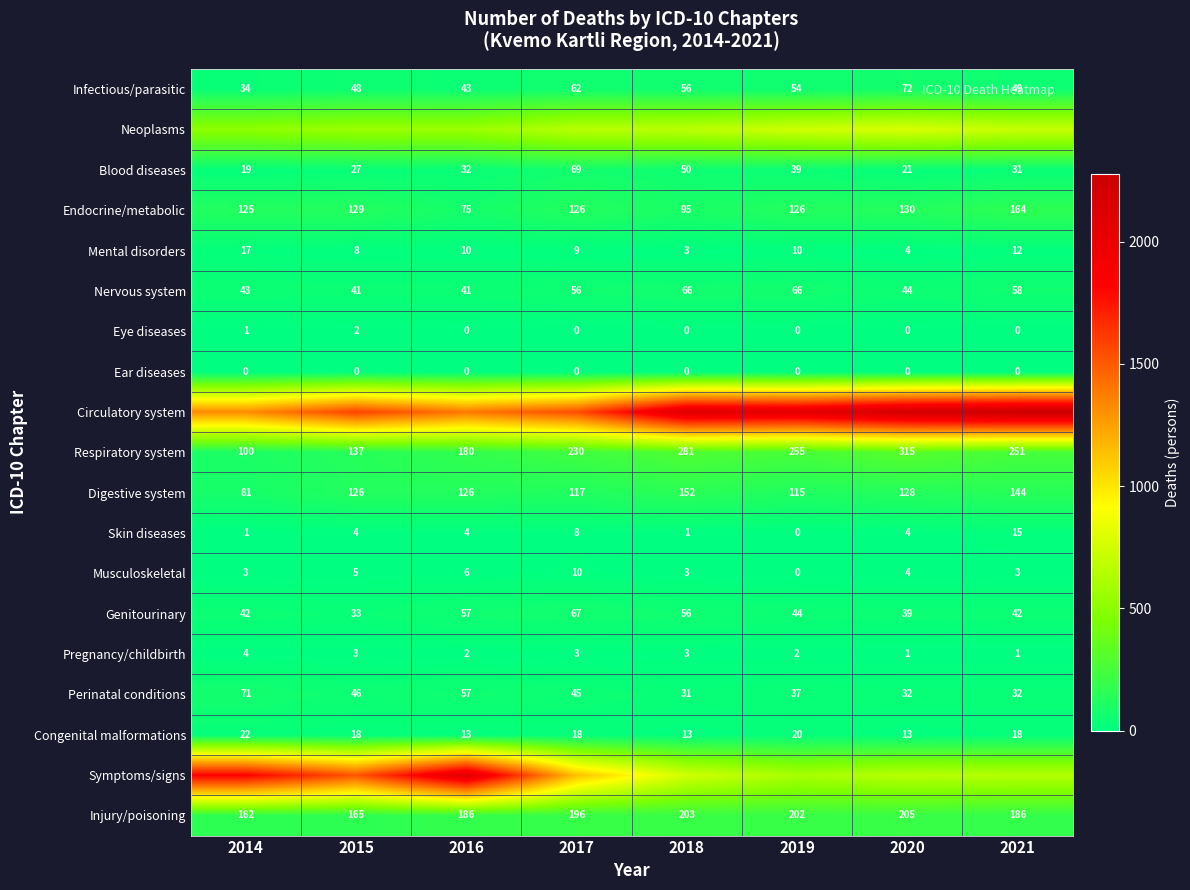

Is the value of Respiratory system at 2016 greater than the value of Nervous system at 2019?

Yes